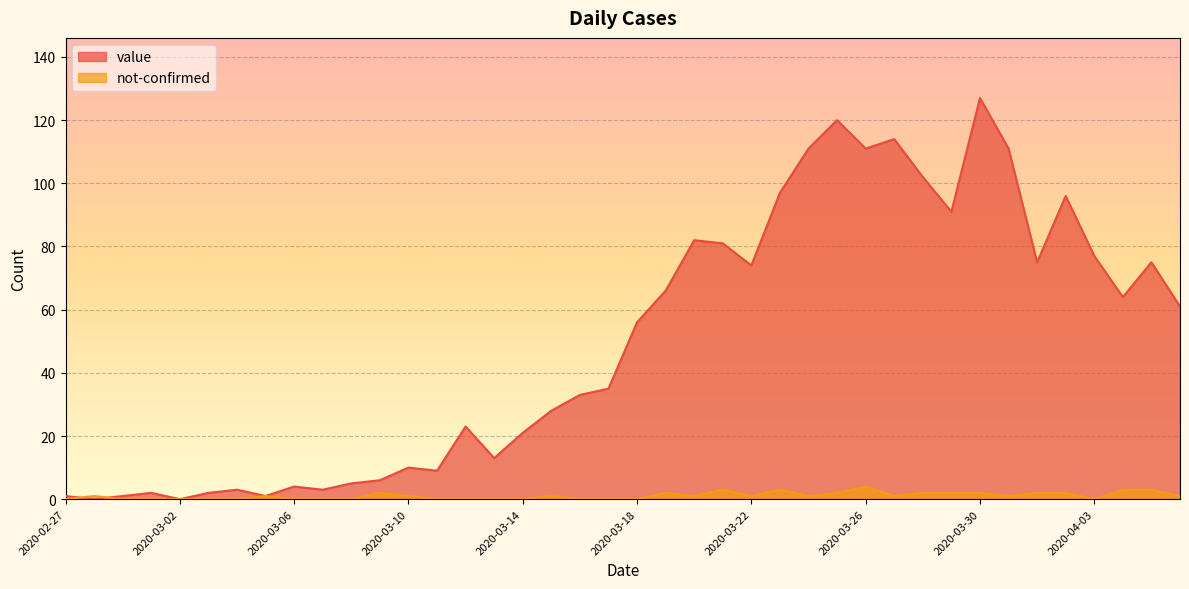

At which label is value closest to 63?

2020-04-04